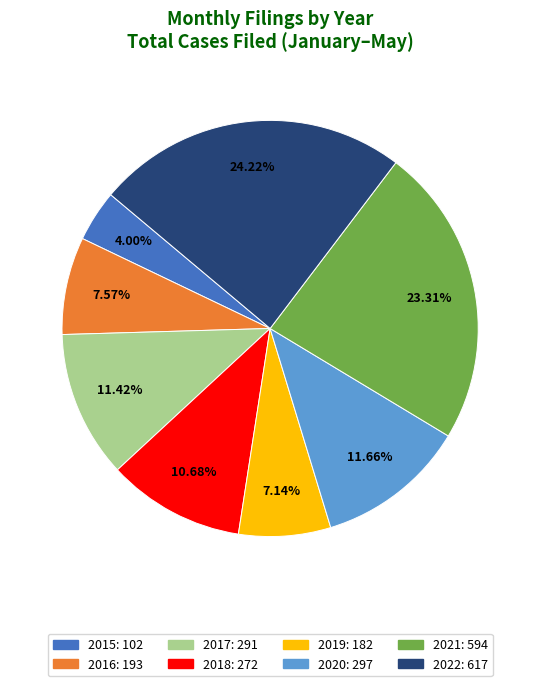

Combined, do 2016 and 2019 account for over 50%?

No